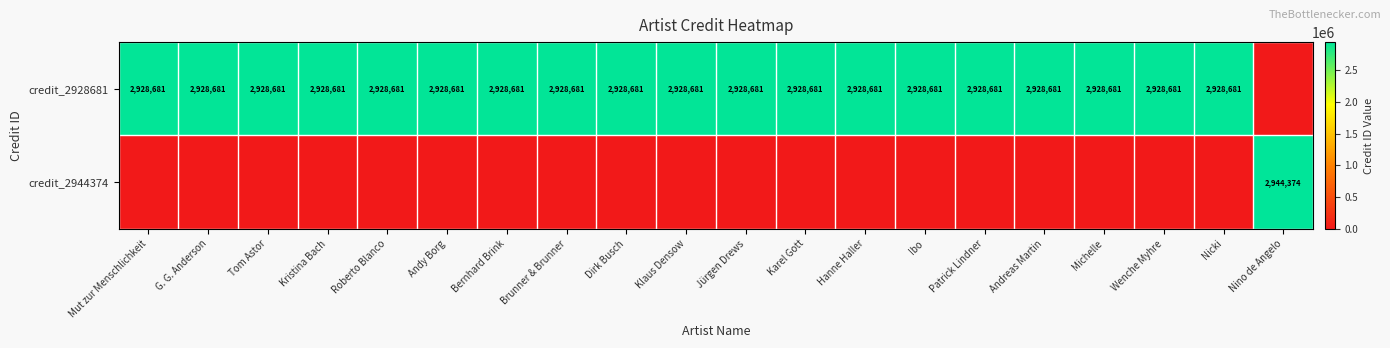

Is it true that credit_2928681 equals 4829630 at Wenche Myhre?

False